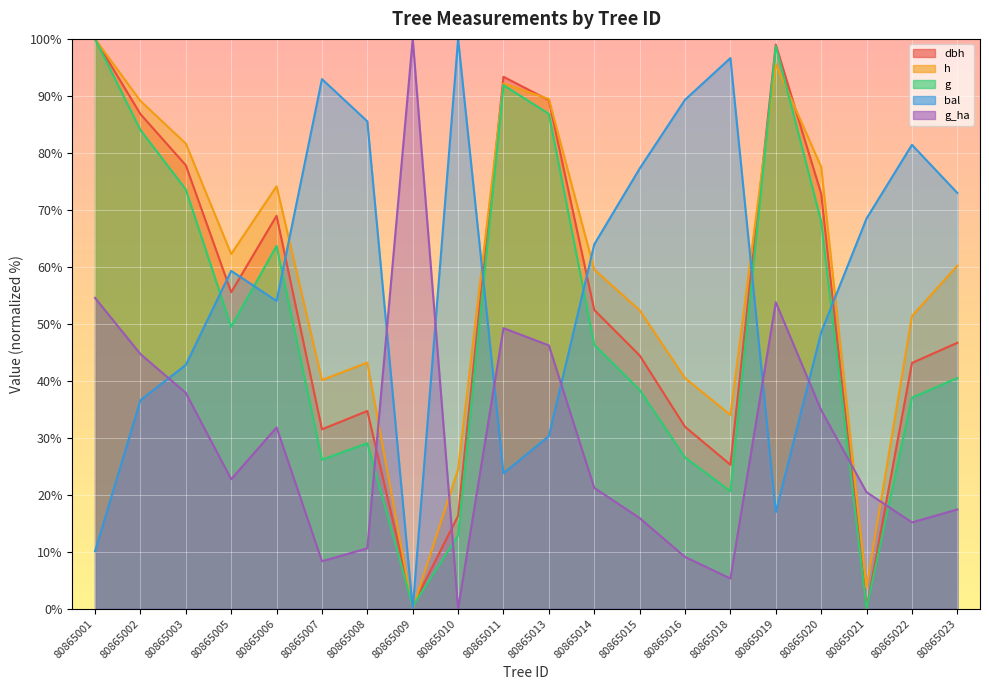

The h series shows 40.1 at 80865007. True or false?

True